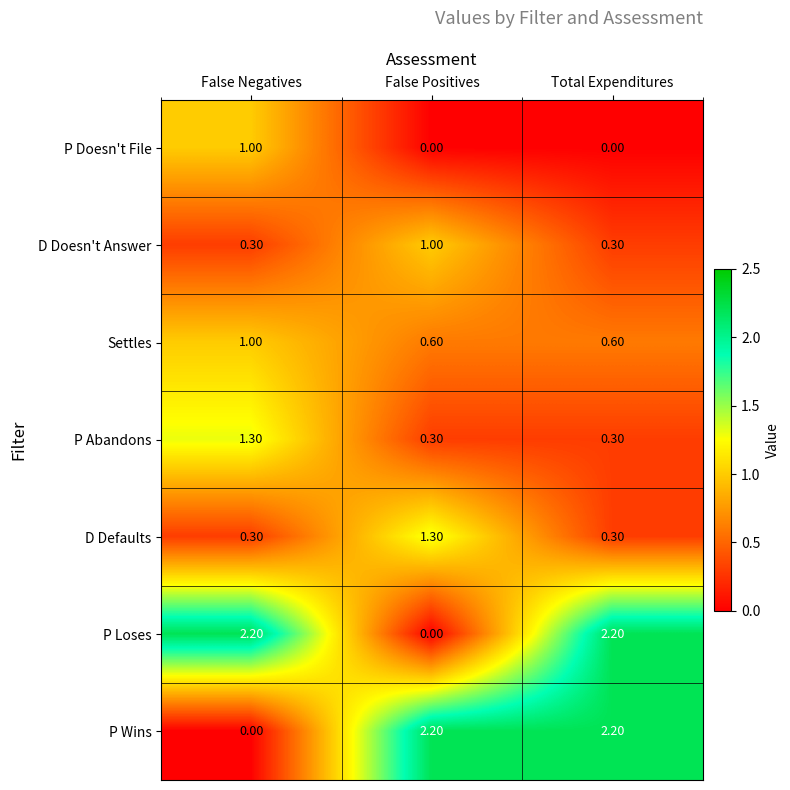

At which category is the sum across all series the highest?

False Negatives